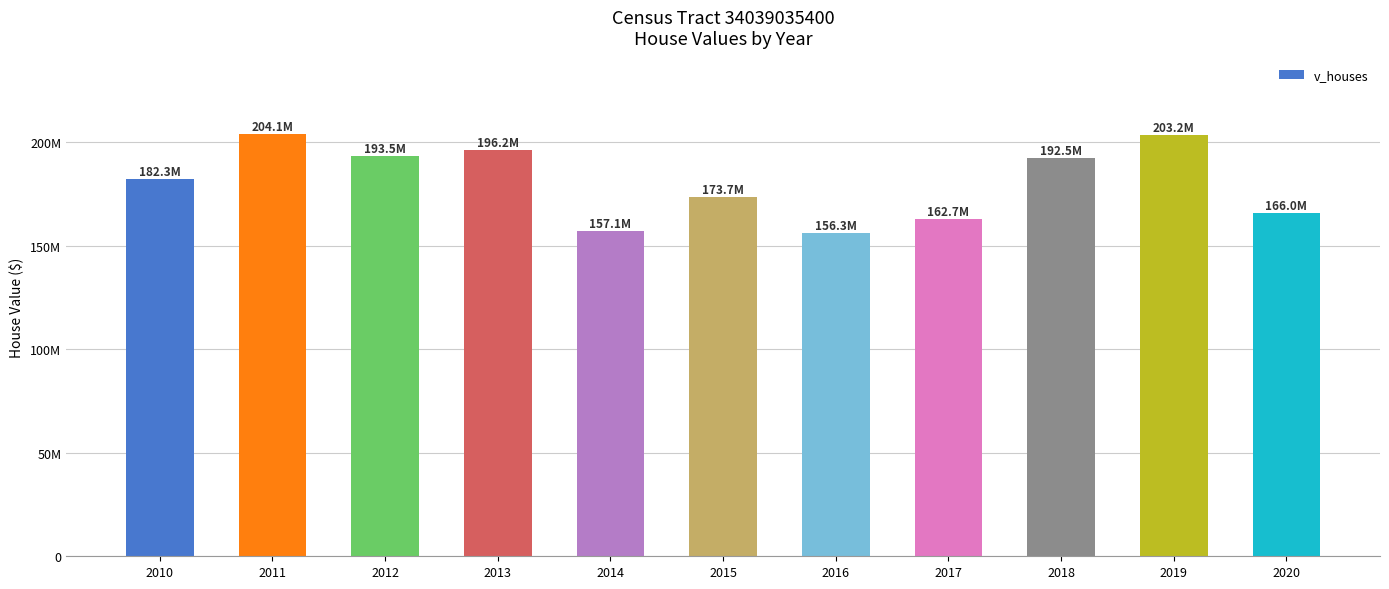

Where is the data nearest to the value 180212900?

2010